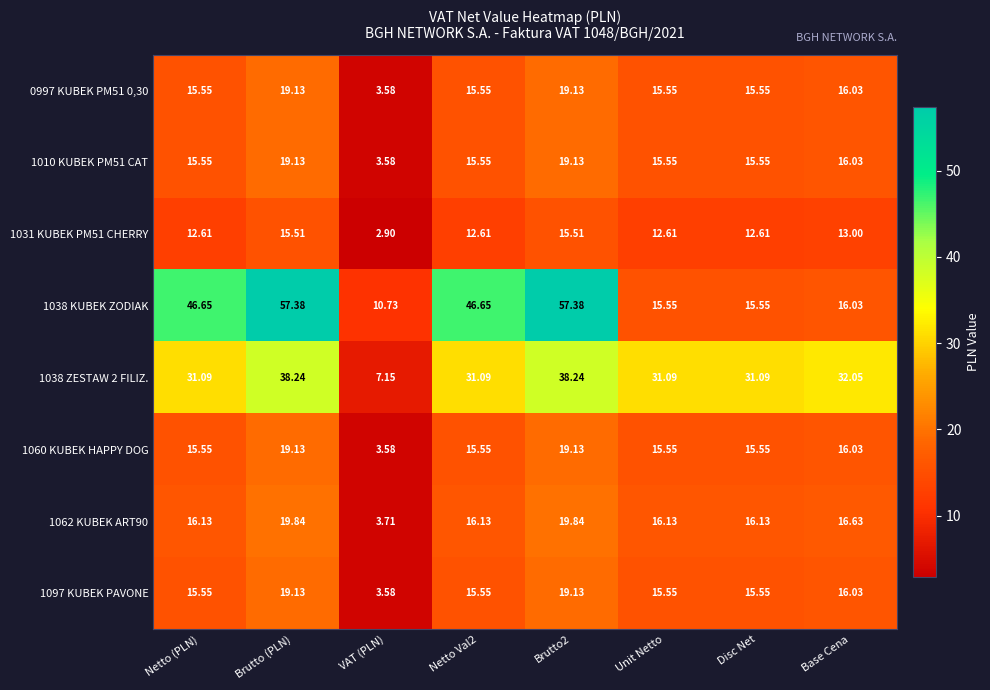

At which label does 1031 KUBEK PM51 CHERRY first exceed 12?

Netto (PLN)